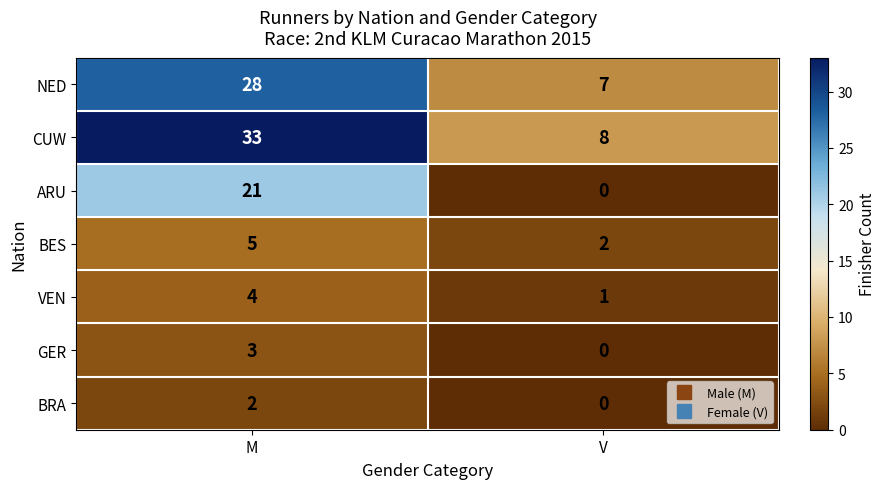

How many data points does each series have?

2